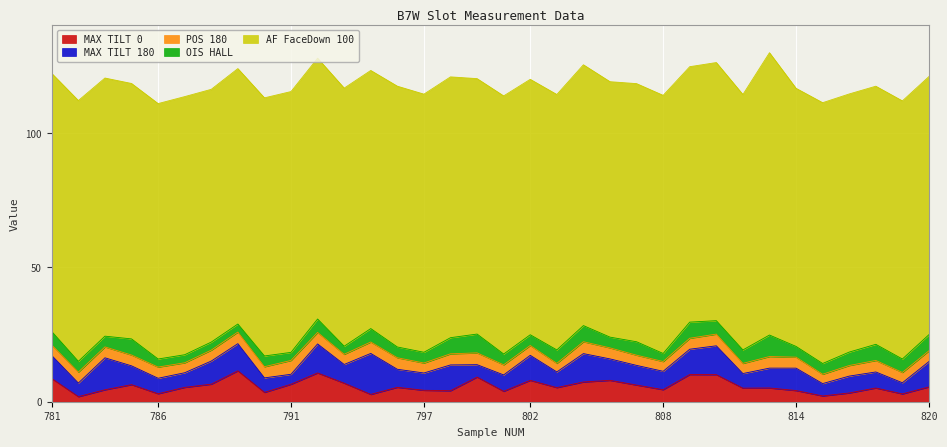

What is the difference between the POS 180 values at 820 and 814?

0.1